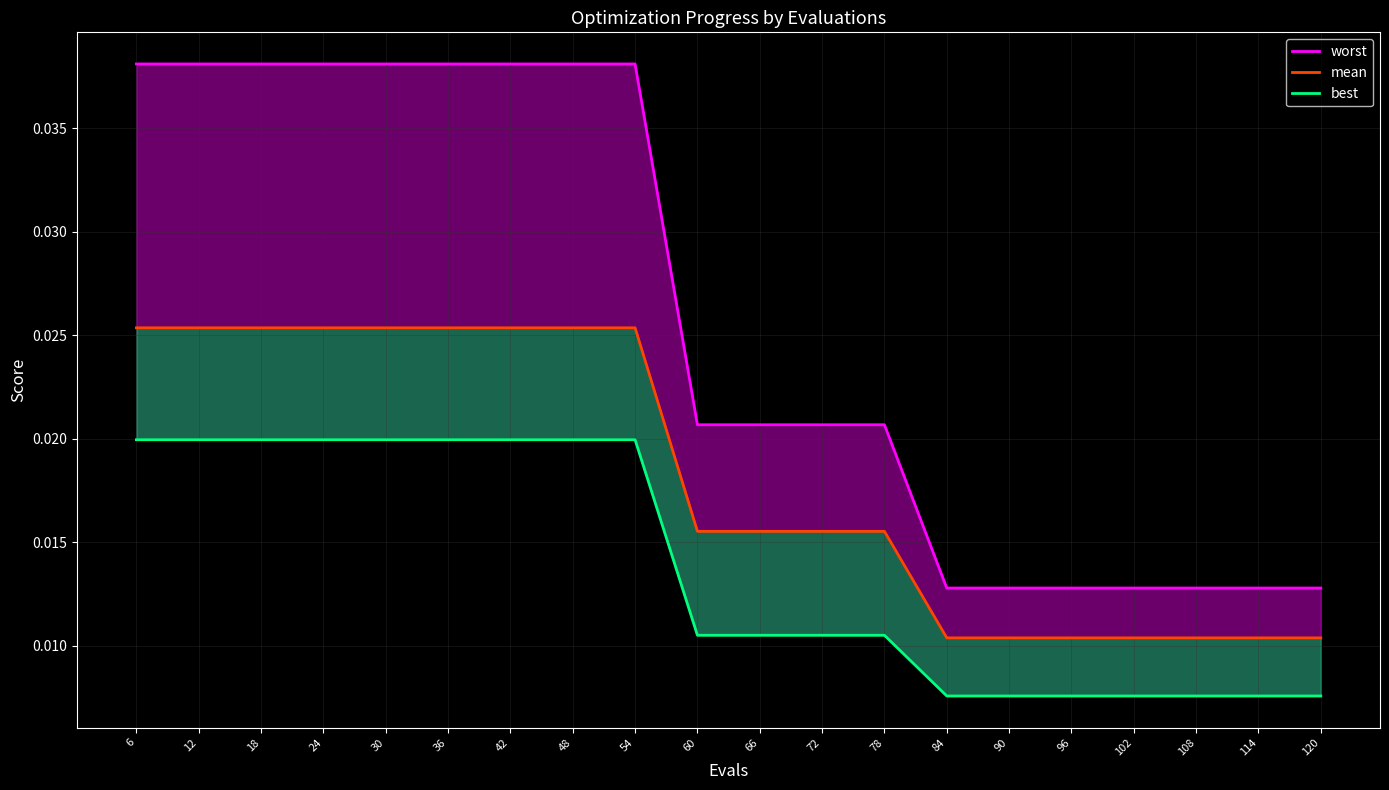

True or false: worst and best intersect in this chart.

False